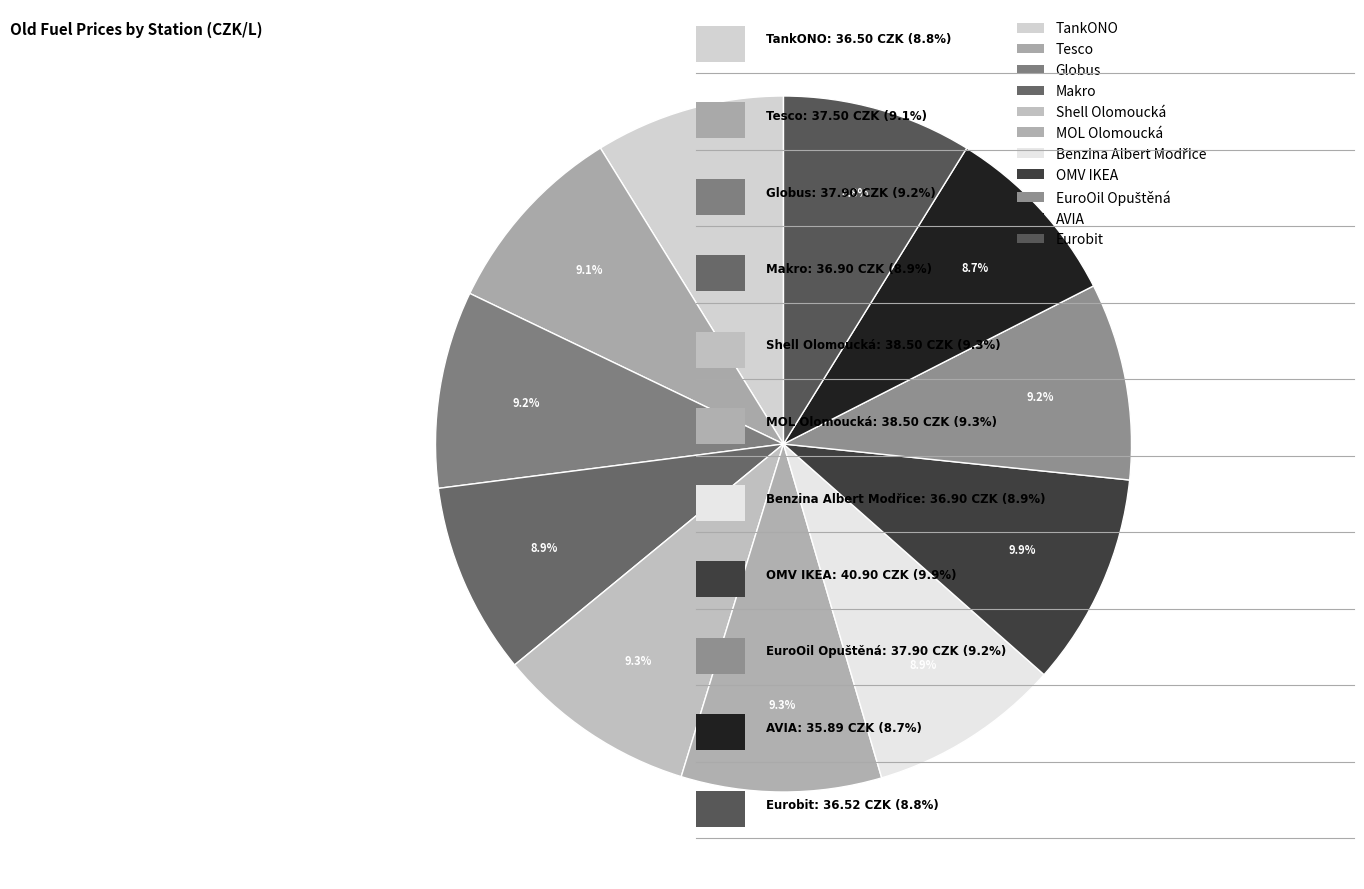

What is the change in value from Makro to AVIA?

-1.0